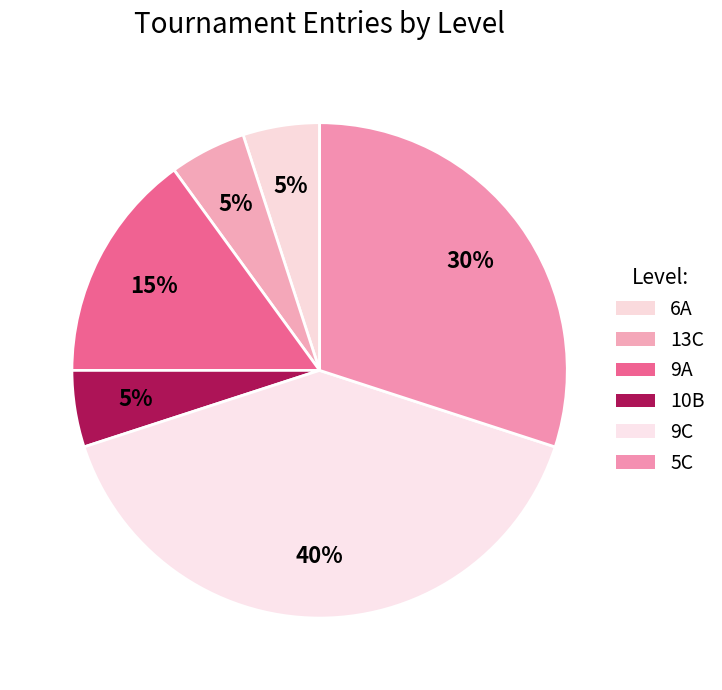

Rank the categories by value from highest to lowest.

9C, 5C, 9A, 6A, 13C, 10B